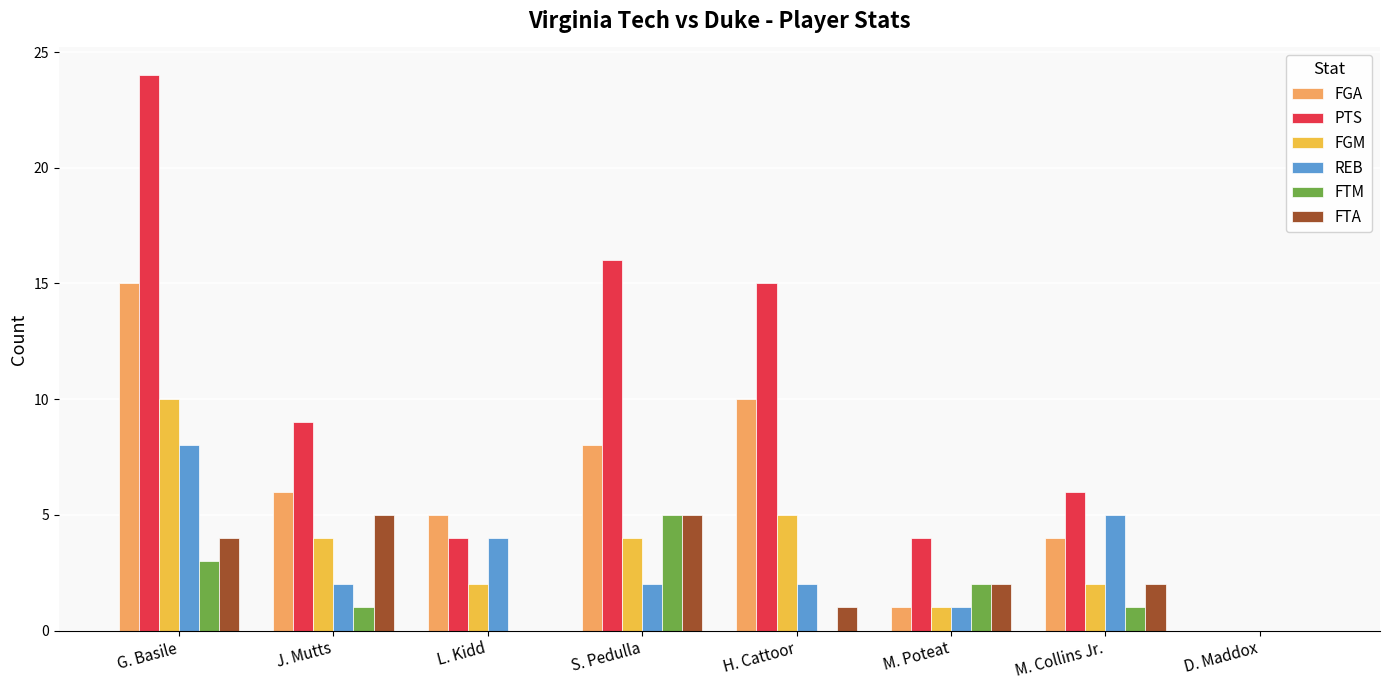

How many data points does each series have?

8